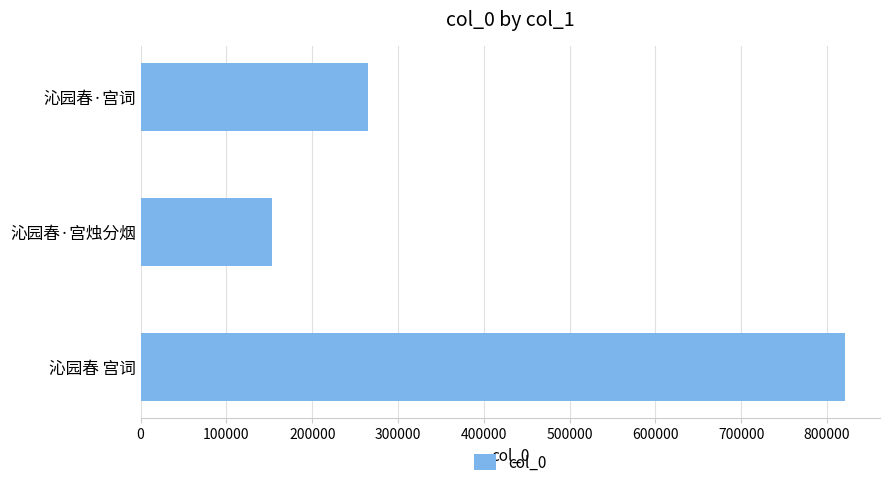

Reading bottom to top, transcribe all the data shown in this chart.

820673	152659	264629